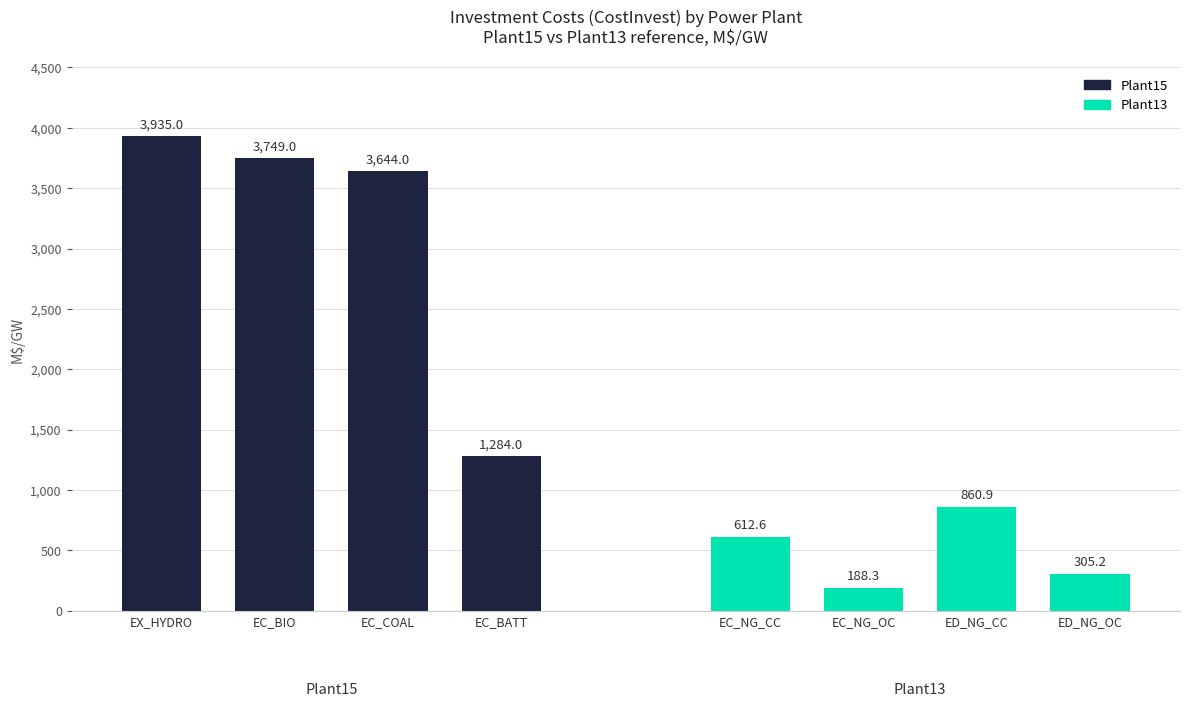

Which has a higher value, EX_HYDRO or EC_BIO?

EX_HYDRO